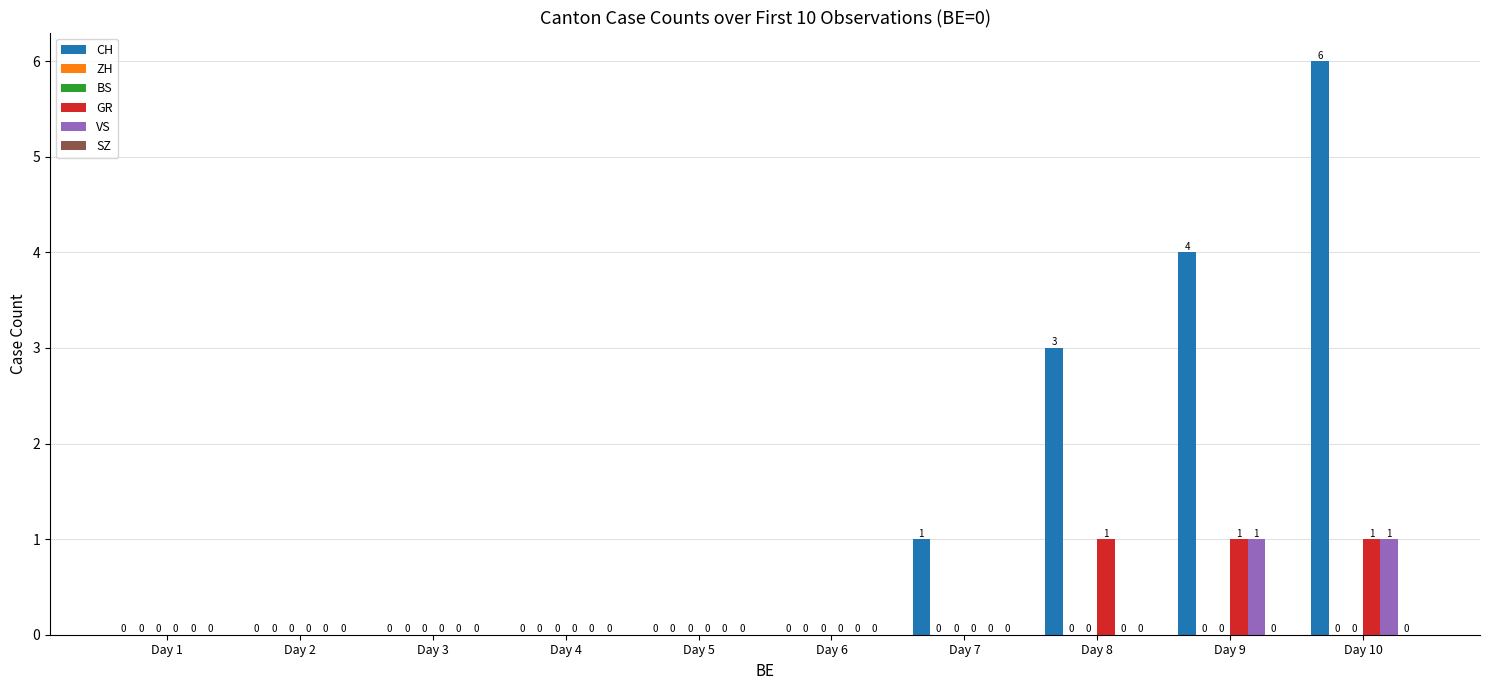

Reading left to right, extract all data points from this chart.

CH: 0	0	0	0	0	0	1	3	4	6
ZH: 0	0	0	0	0	0	0	0	0	0
BS: 0	0	0	0	0	0	0	0	0	0
GR: 0	0	0	0	0	0	0	1	1	1
VS: 0	0	0	0	0	0	0	0	1	1
SZ: 0	0	0	0	0	0	0	0	0	0